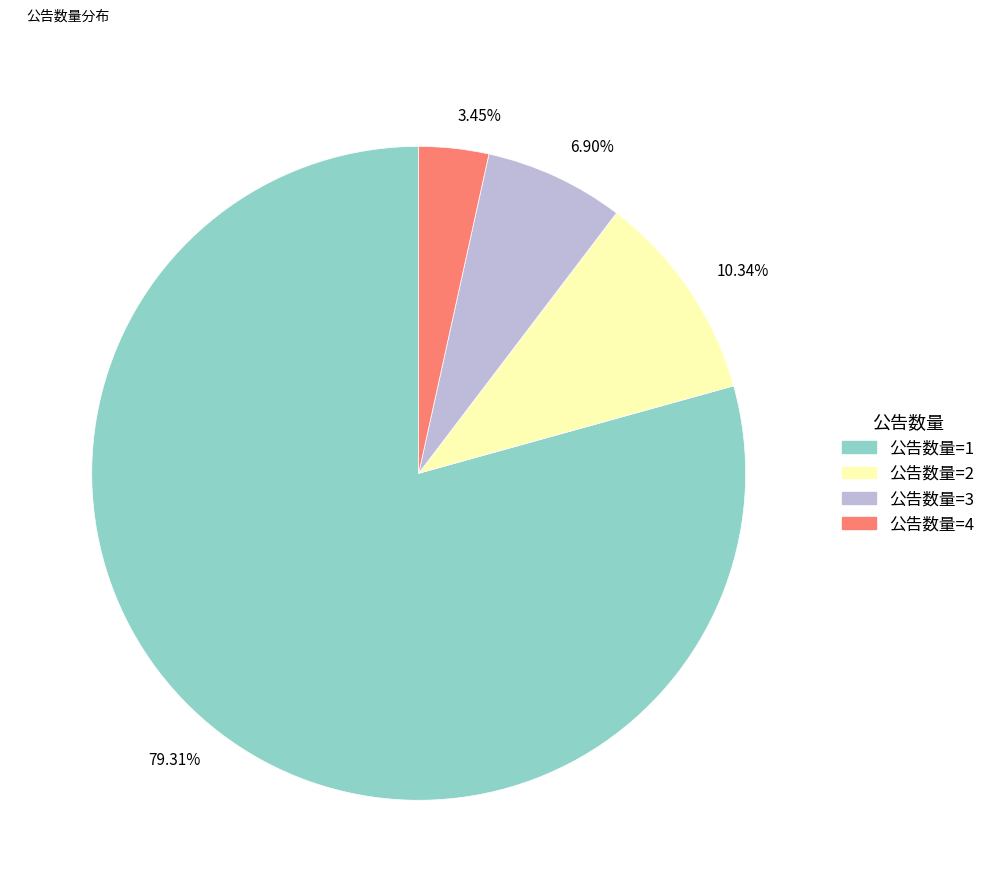

Which has a higher value, 3.45% or 79.31%?

79.31%